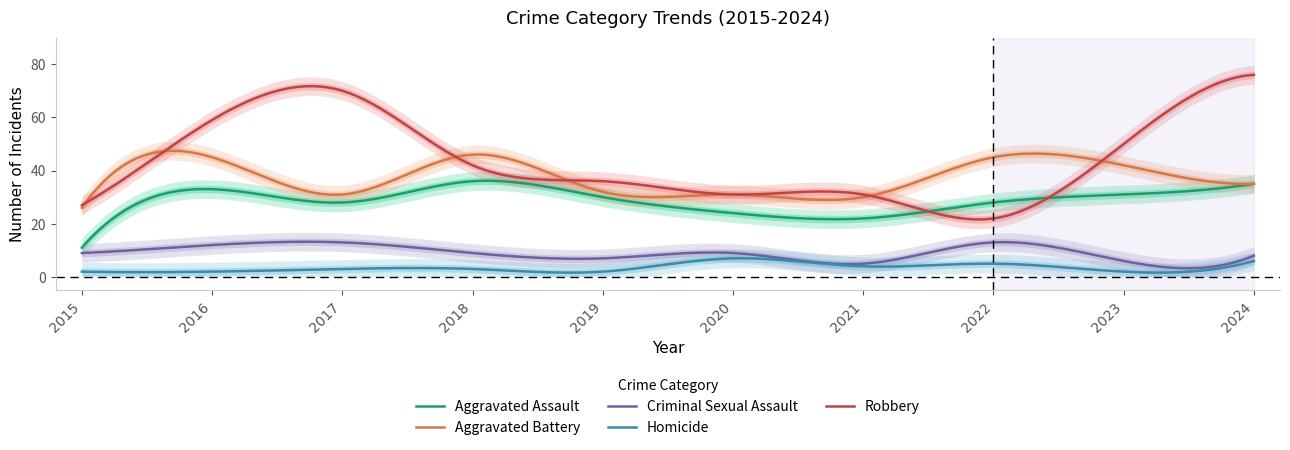

How many interior local valleys does the Criminal Sexual Assault series have?

3